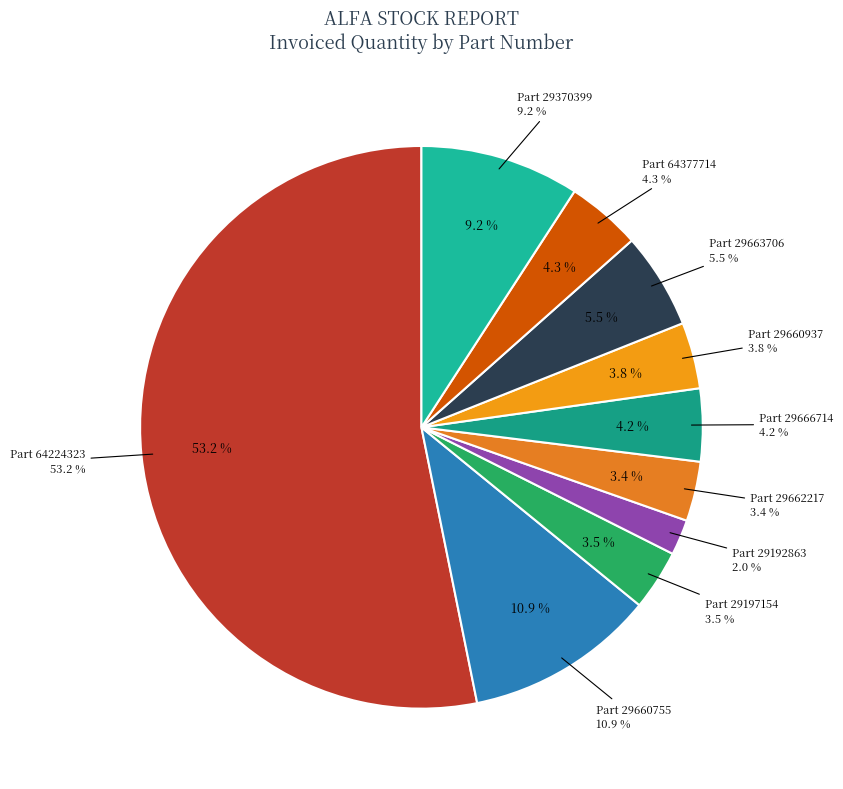

Which slice represents more than half of the pie?

DC-4073